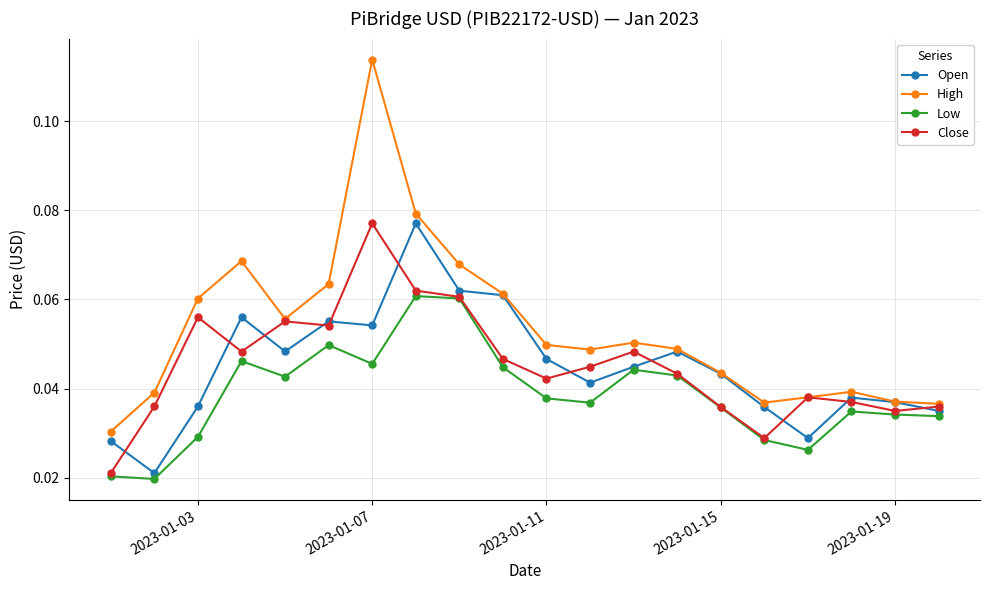

Which series has the largest range (max minus min)?

High